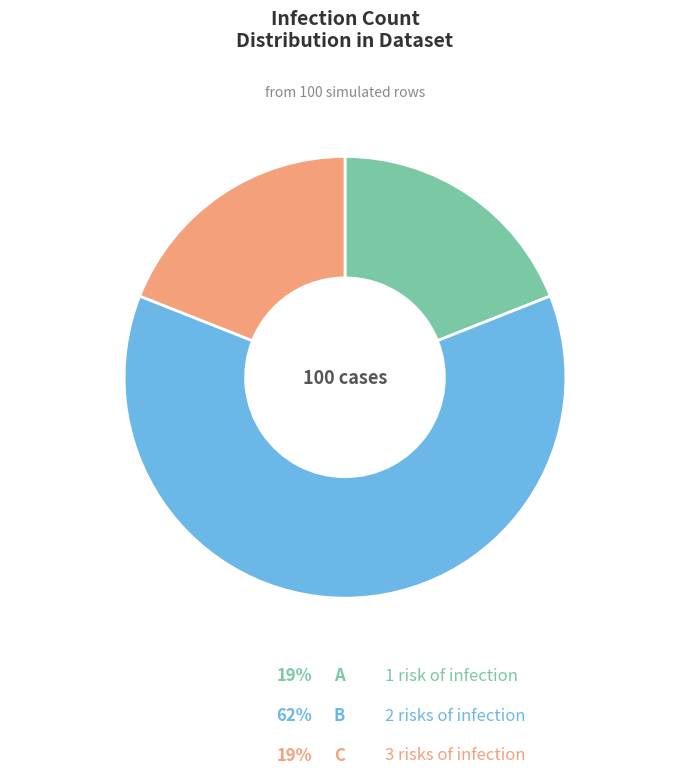

Does any single category account for the majority?

Yes